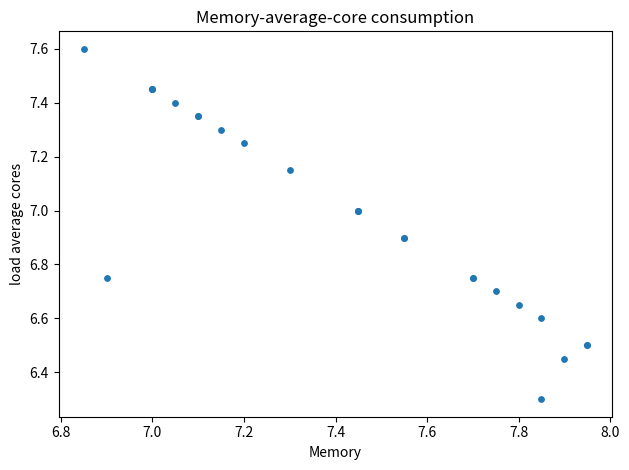

What Y value in the scatter plot is closest to 6?

6.3